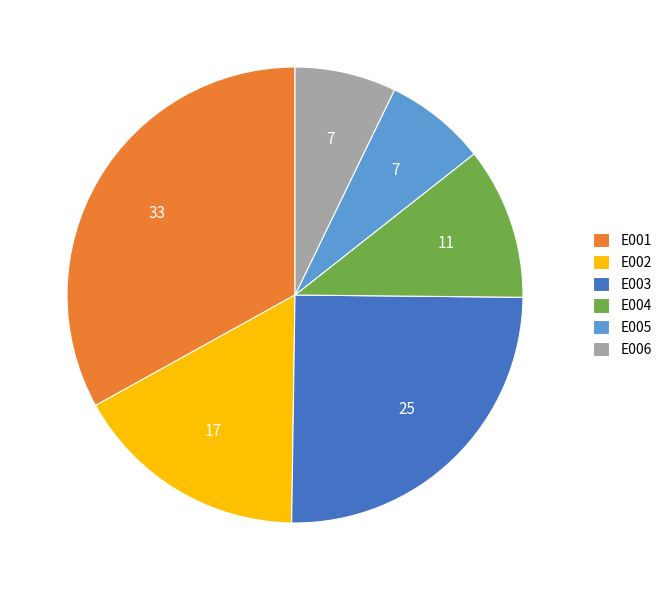

True or false: E003 accounts for 36% of the total.

False